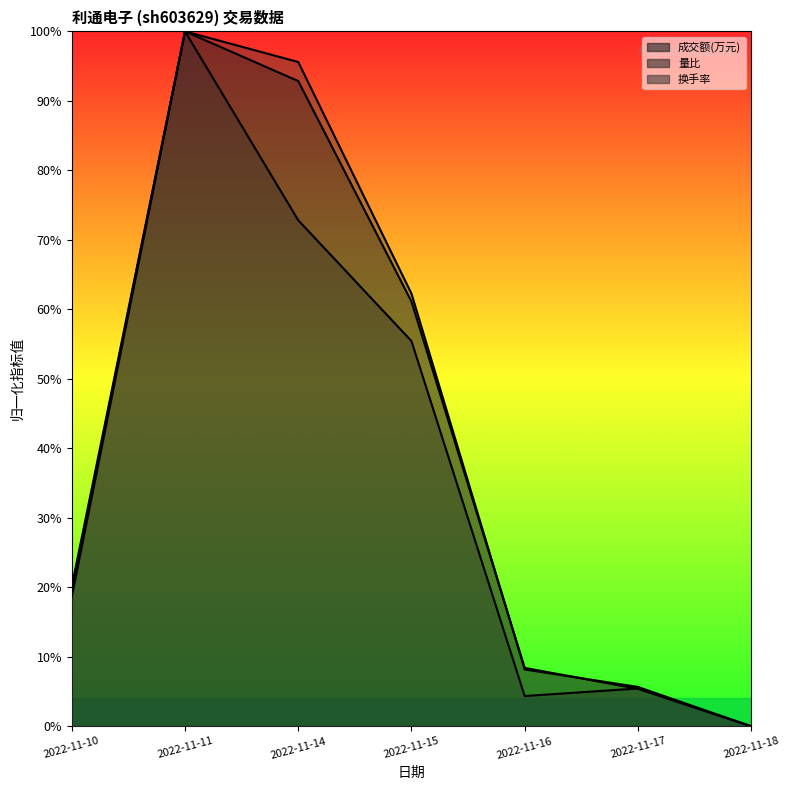

What is the average value of the 量比 series?

0.4